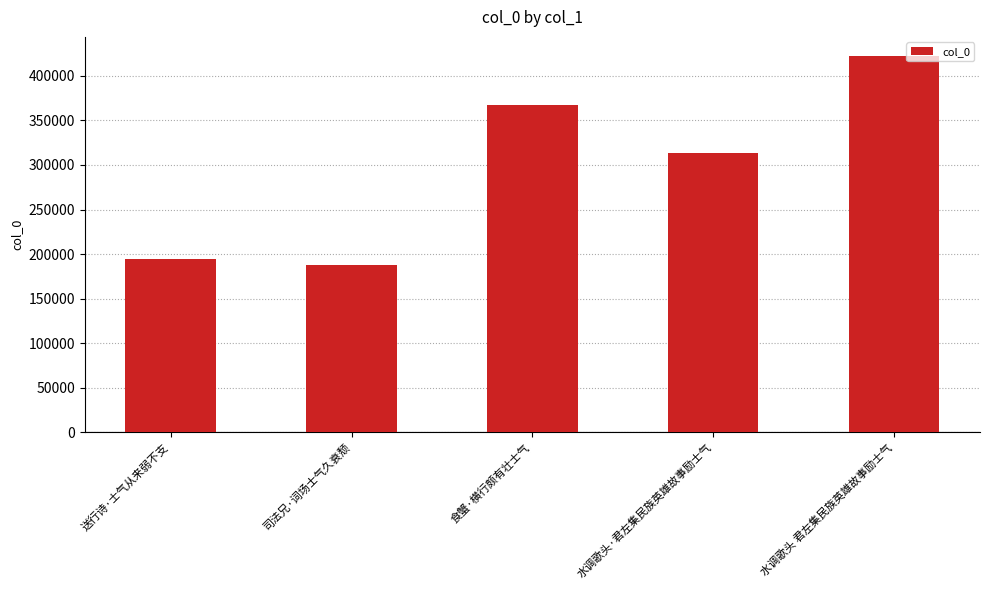

What value does the data have at 司法兄·词场士气久衰颓, to the nearest 10?

187850